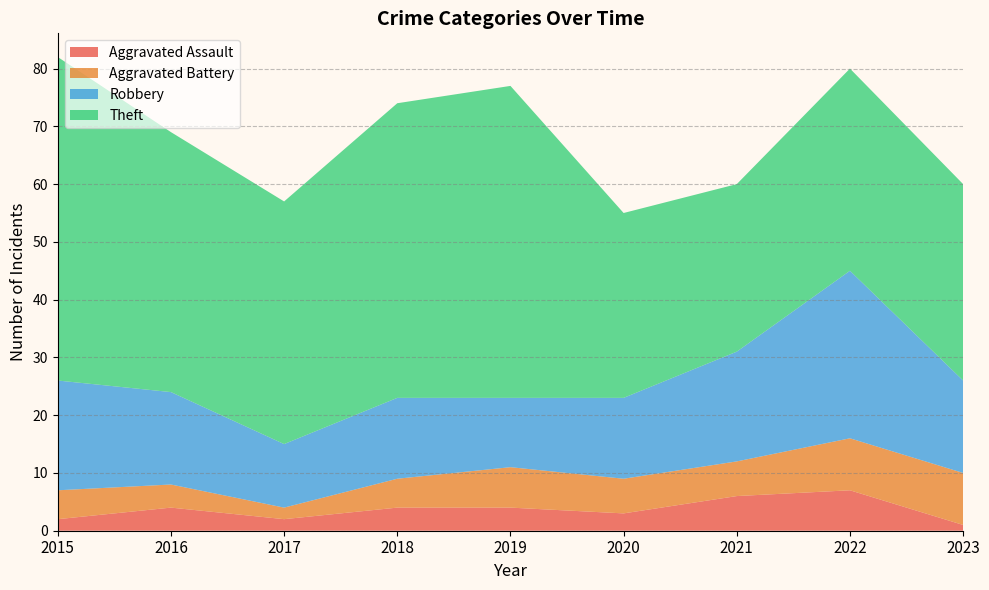

Reading right to left, what are all the values shown in this chart?

Aggravated Assault: 2023=1	2022=7	2021=6	2020=3	2019=4	2018=4	2017=2	2016=4	2015=2
Aggravated Battery: 2023=9	2022=9	2021=6	2020=6	2019=7	2018=5	2017=2	2016=4	2015=5
Robbery: 2023=16	2022=29	2021=19	2020=14	2019=12	2018=14	2017=11	2016=16	2015=19
Theft: 2023=34	2022=35	2021=29	2020=32	2019=54	2018=51	2017=42	2016=45	2015=56